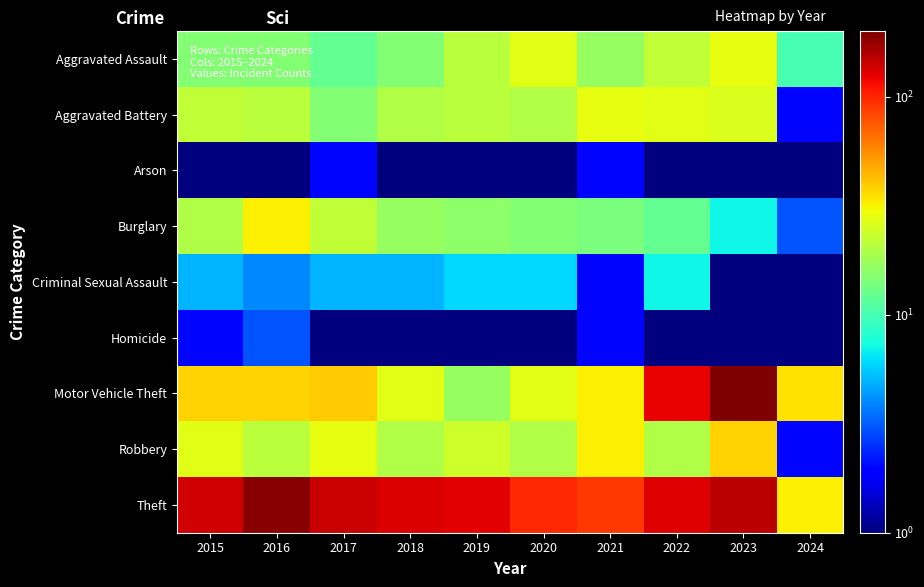

Which series has the widest spread of values?

Motor Vehicle Theft